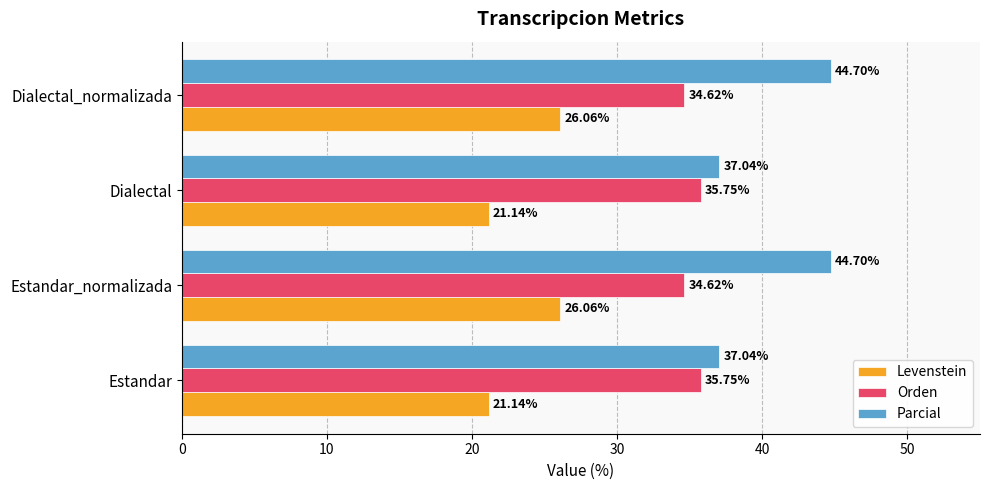

At Dialectal, list the series in order from smallest to largest.

Levenstein, Orden, Parcial